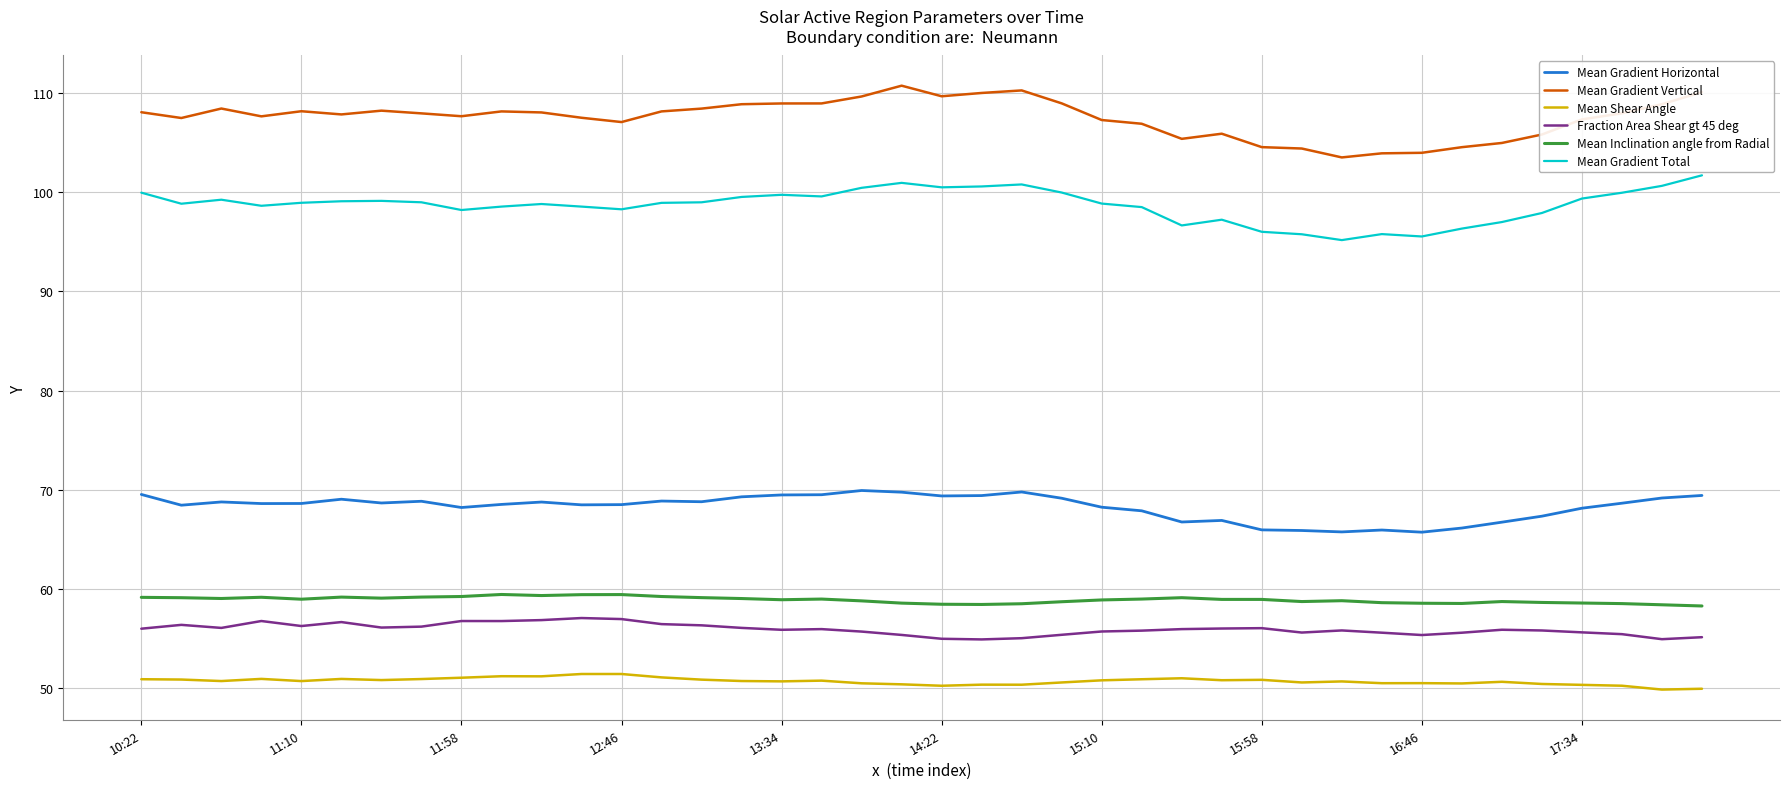

What is the greatest value displayed?

110.7